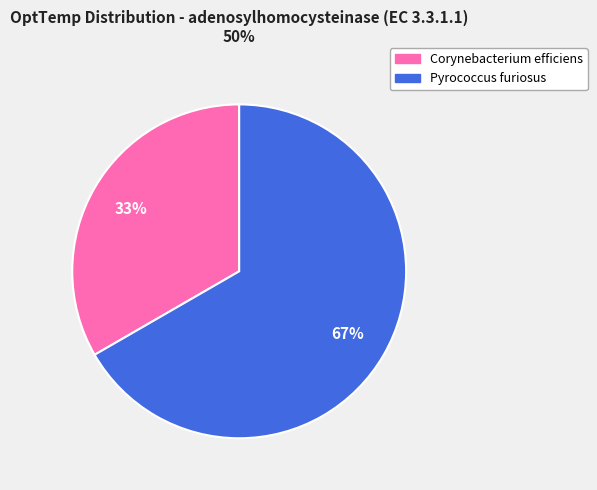

To the nearest percent, what is the average slice percentage?

50%